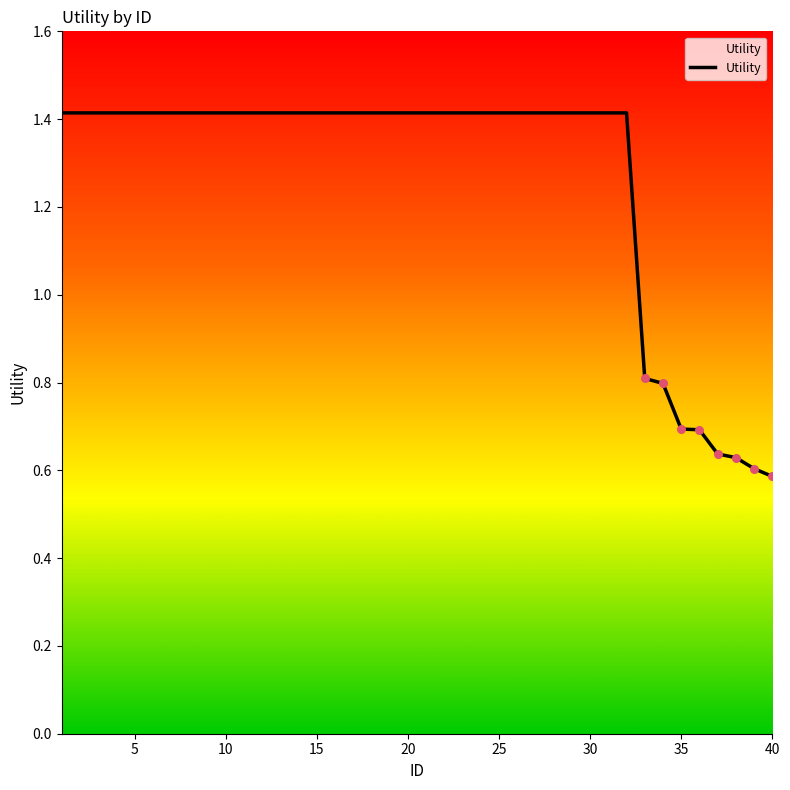

What is the difference between the maximum and minimum values?

0.8